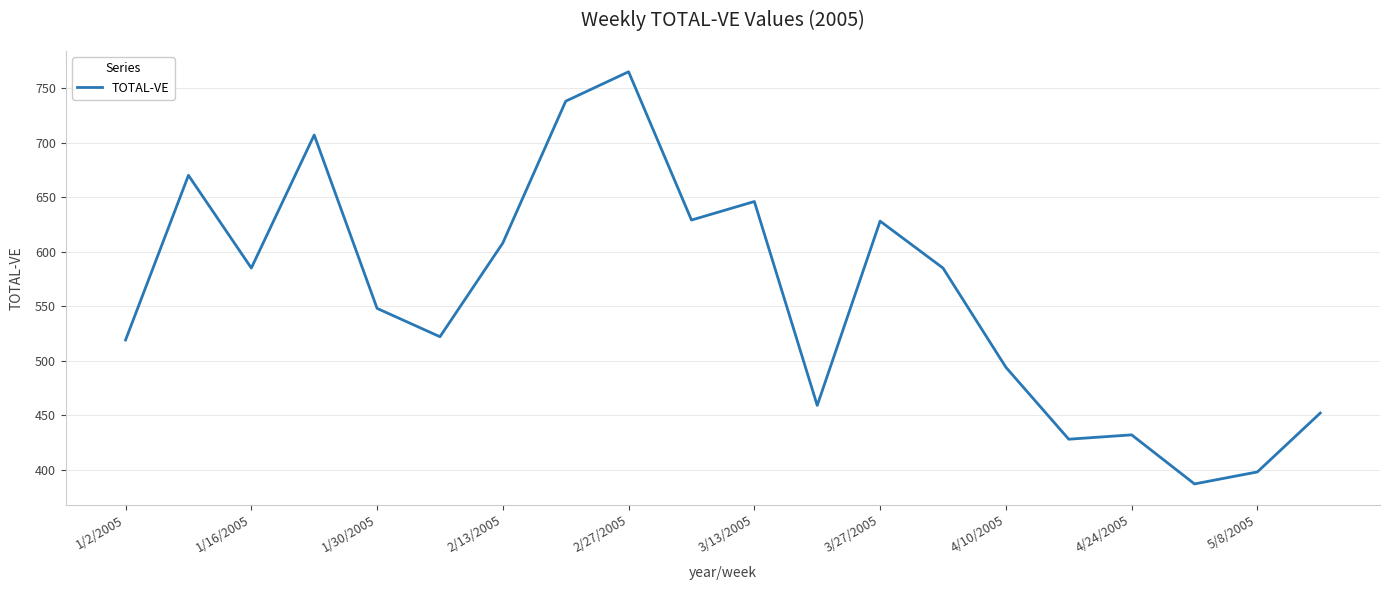

What is the difference between the maximum and minimum values?

378